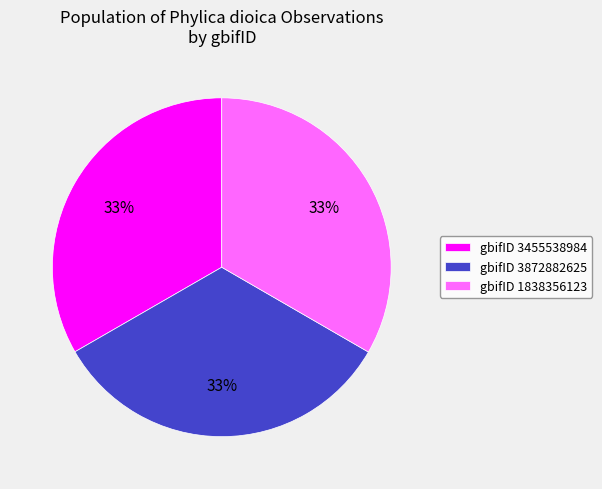

To the nearest percent, what is the average slice percentage?

33%